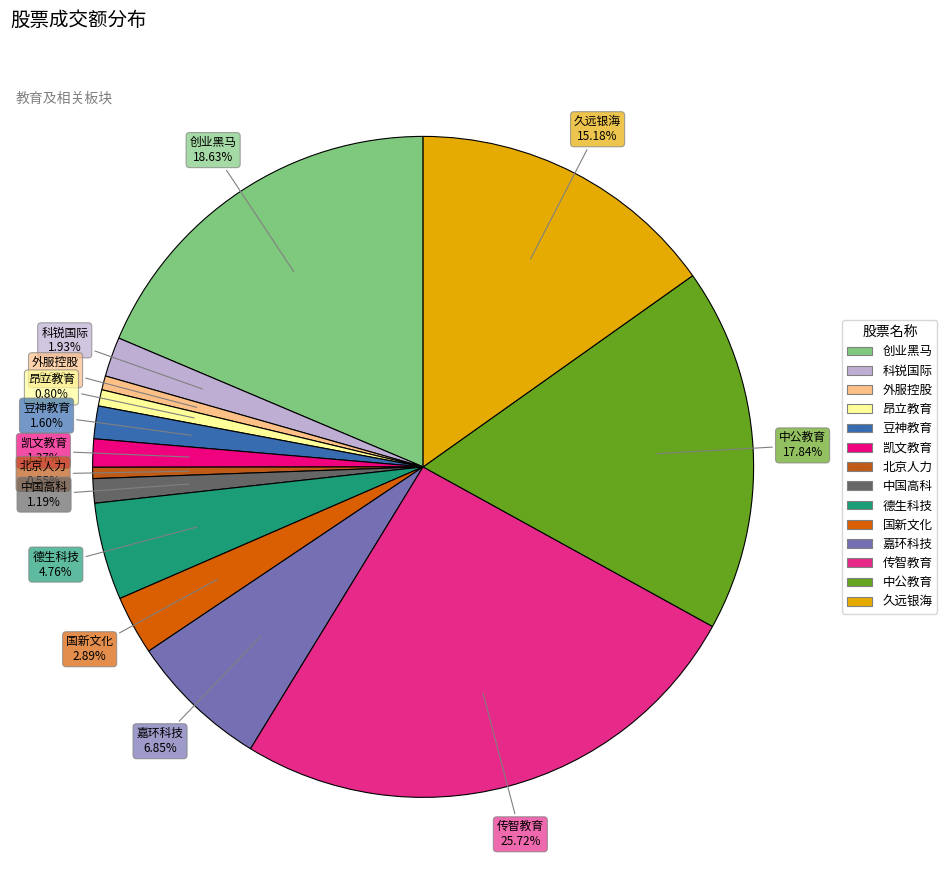

What percentage is the 外服控股 slice, to the nearest percent?

1%